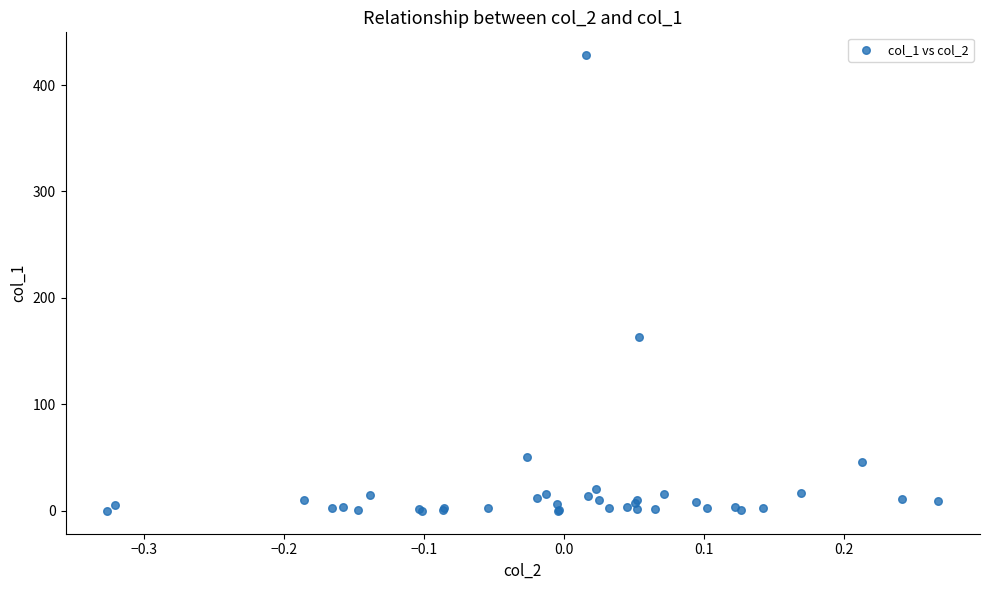

What Y value in the scatter plot is closest to 214?

163.3